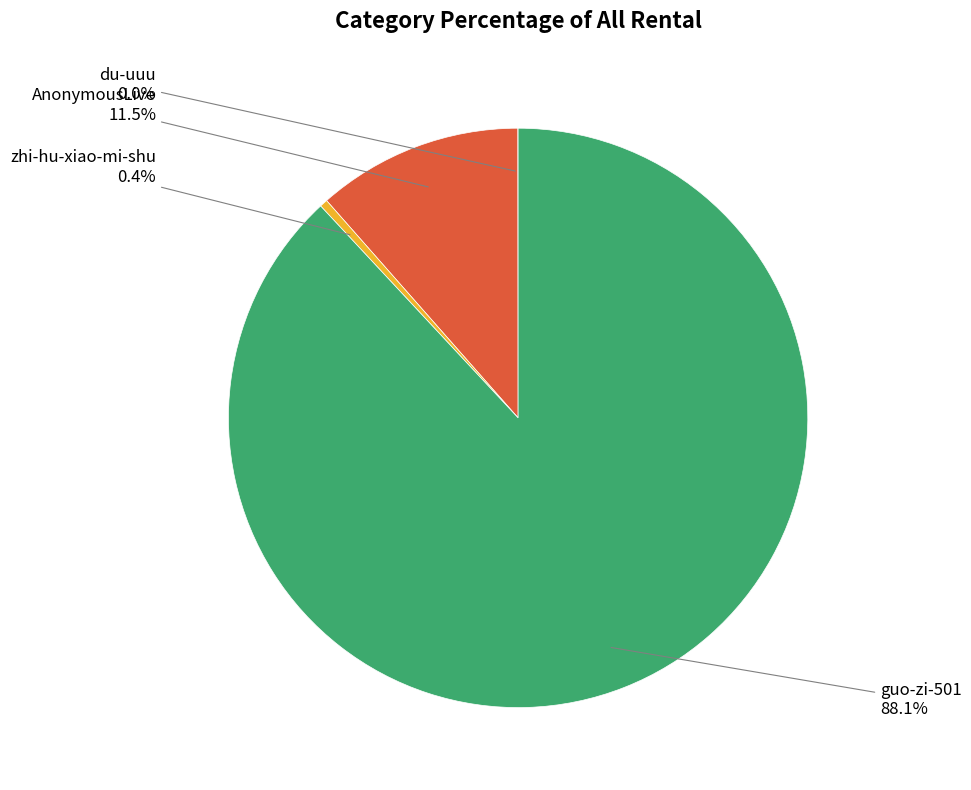

Is there any slice that represents more than half of the pie?

Yes